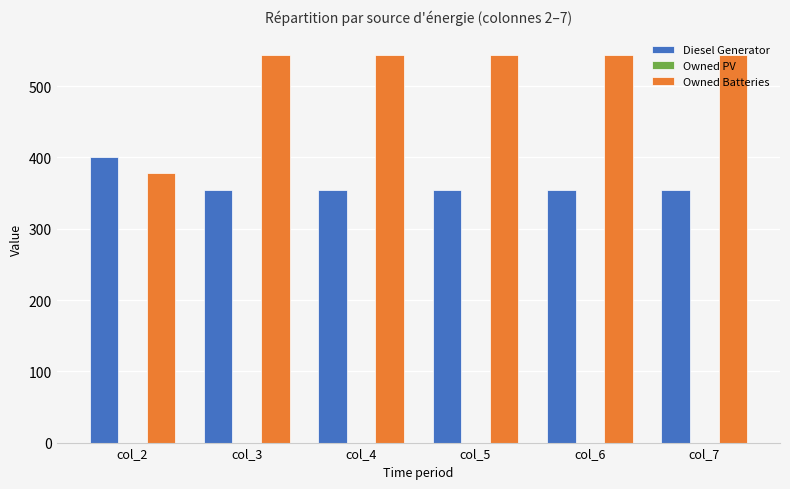

The value of Owned Batteries at col_2 is 261. True or false?

False